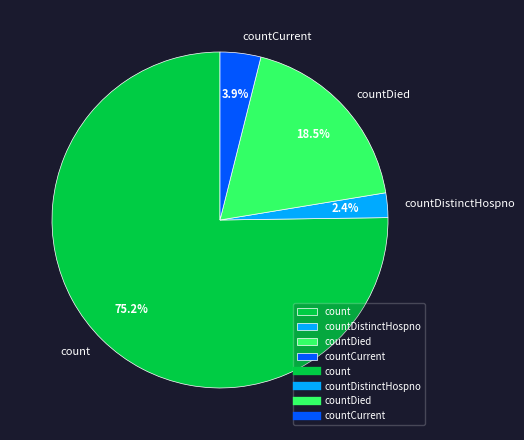

Count the number of slices in the pie.

4